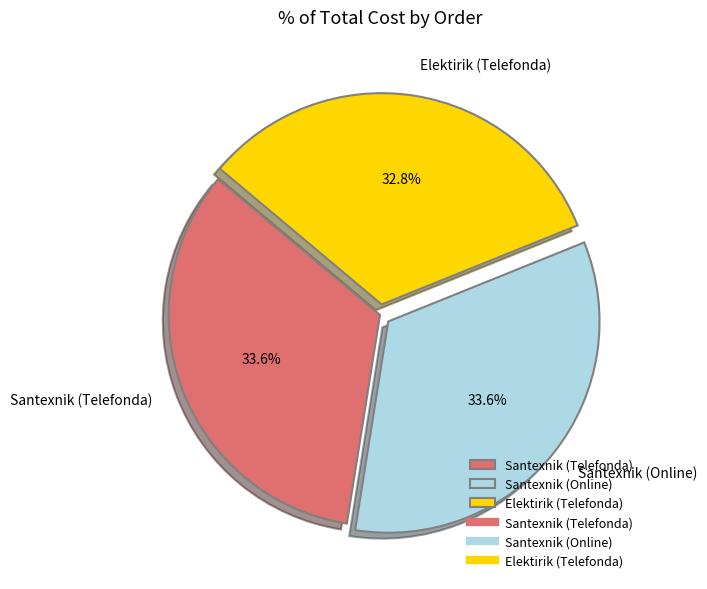

To the nearest percent, what percentage of the pie is Elektirik (Telefonda)?

33%